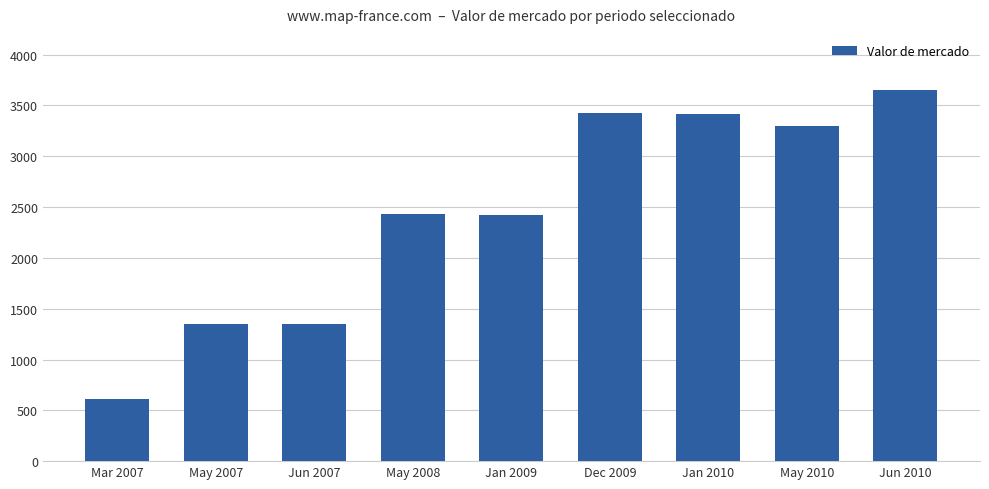

What is the label of the 1st bar from the left?

Mar 2007